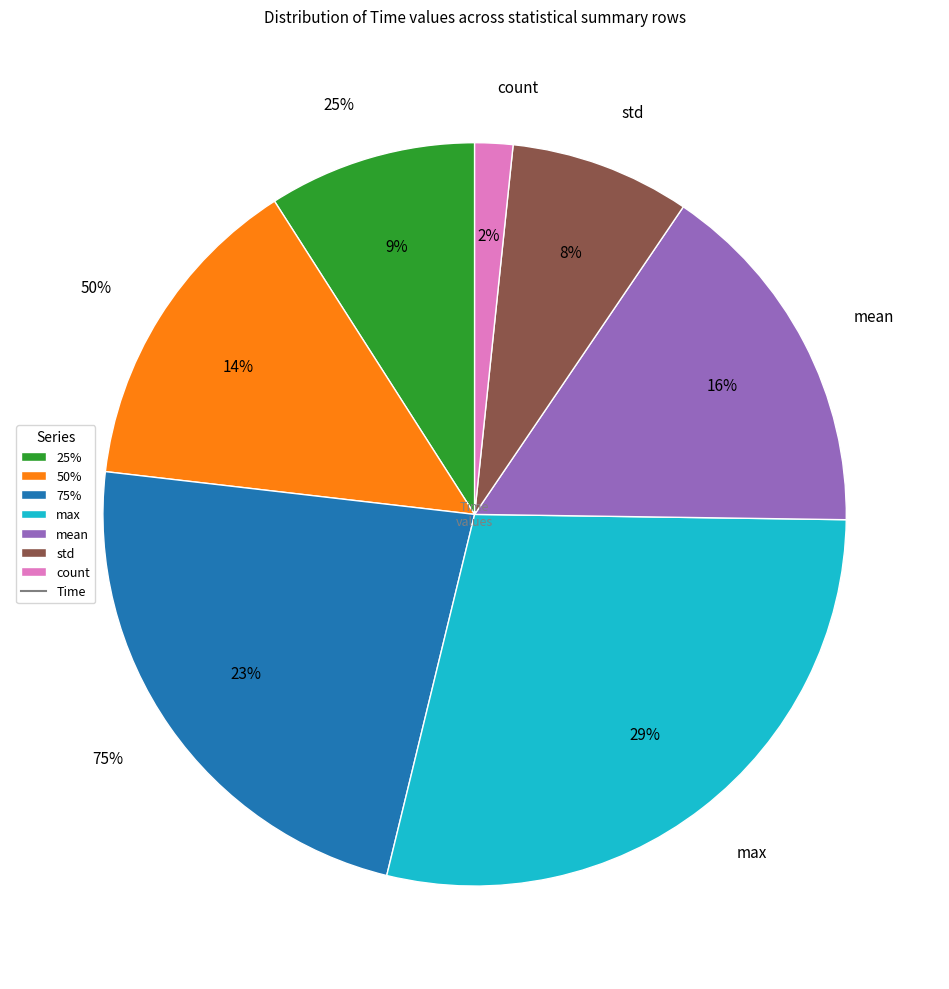

Combined, what portion of the pie is std and mean?

23.6%